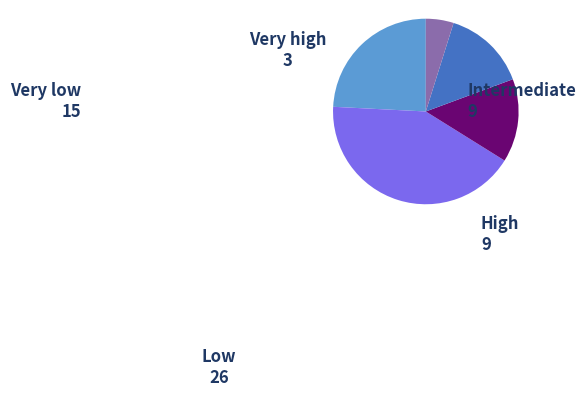

Is there any slice that represents more than half of the pie?

No